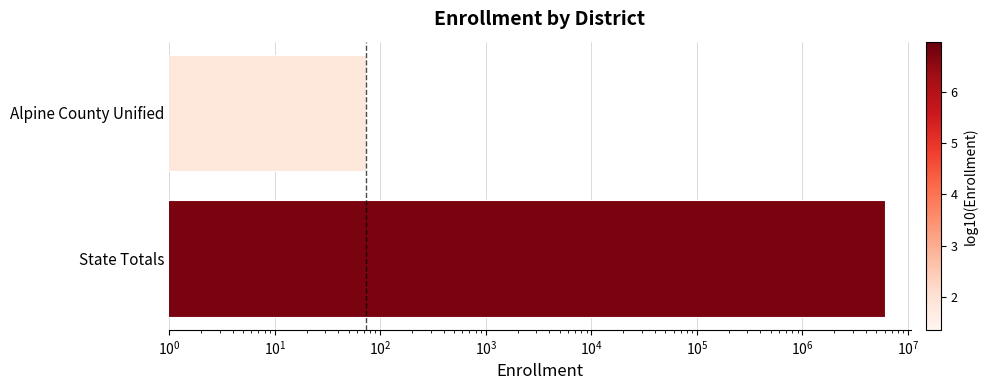

Does the chart contain stacked bars?

No